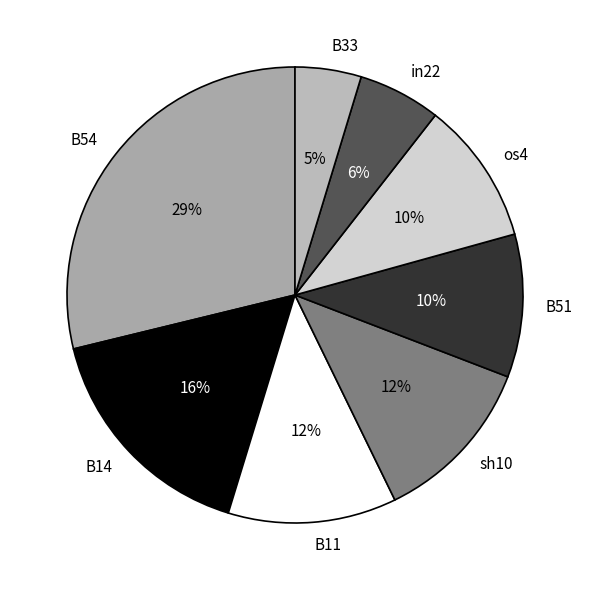

True or false: B11 accounts for 12% of the total.

True